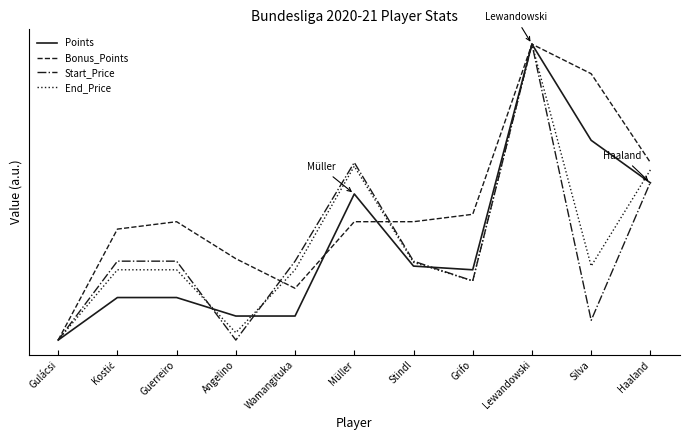

At which label is Bonus_Points closest to 0?

Gulácsi